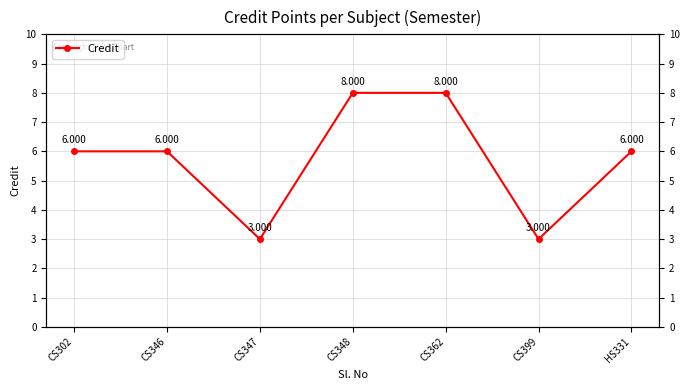

The chart shows a value of 5 at CS347. True or false?

False